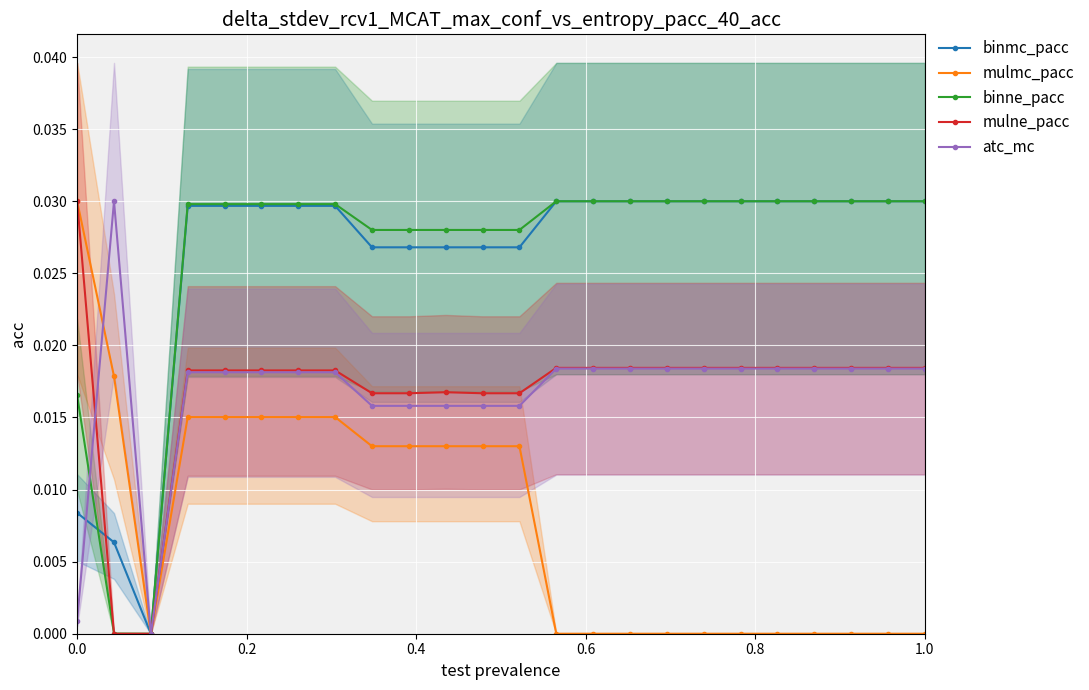

The value of mulne_pacc at 0.0 is 0.0. True or false?

False